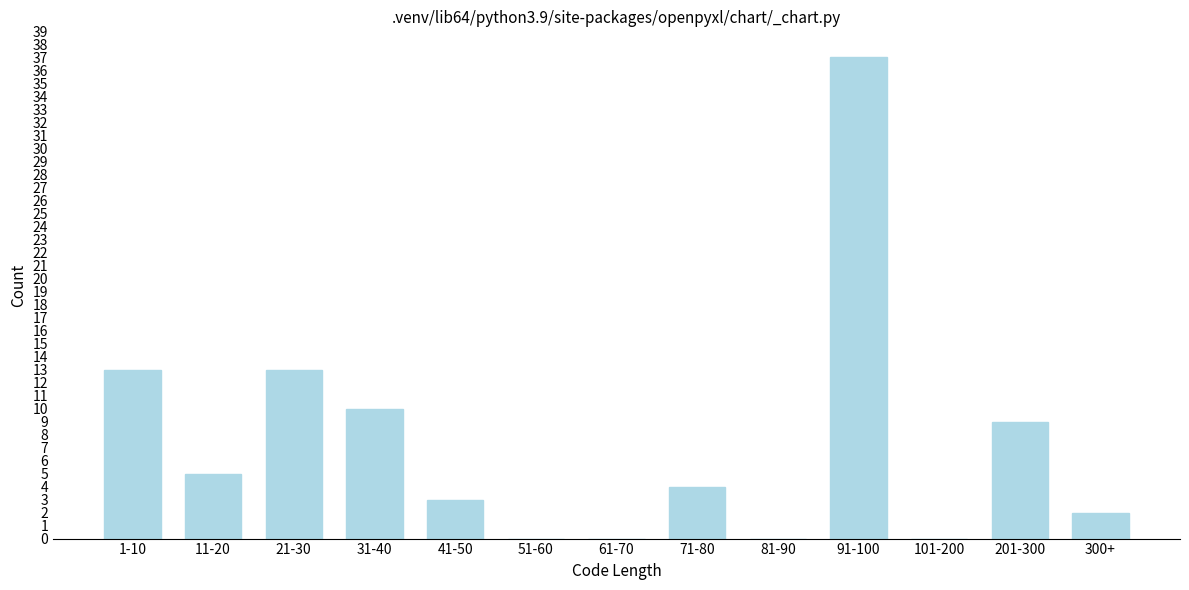

Reading left to right, extract all data points from this chart.

1-10=13	11-20=5	21-30=13	31-40=10	41-50=3	51-60=0	61-70=0	71-80=4	81-90=0	91-100=37	101-200=0	201-300=9	300+=2